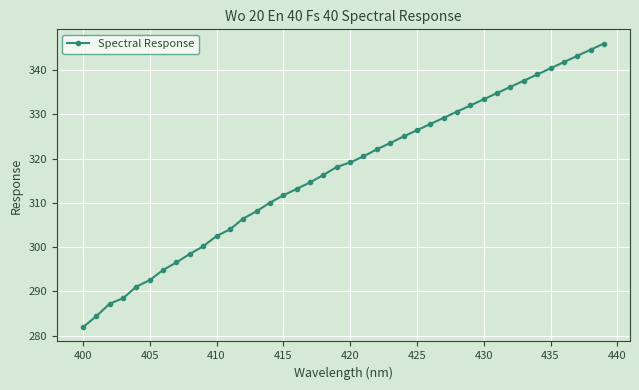

What is the maximum value shown in the chart?

346.0